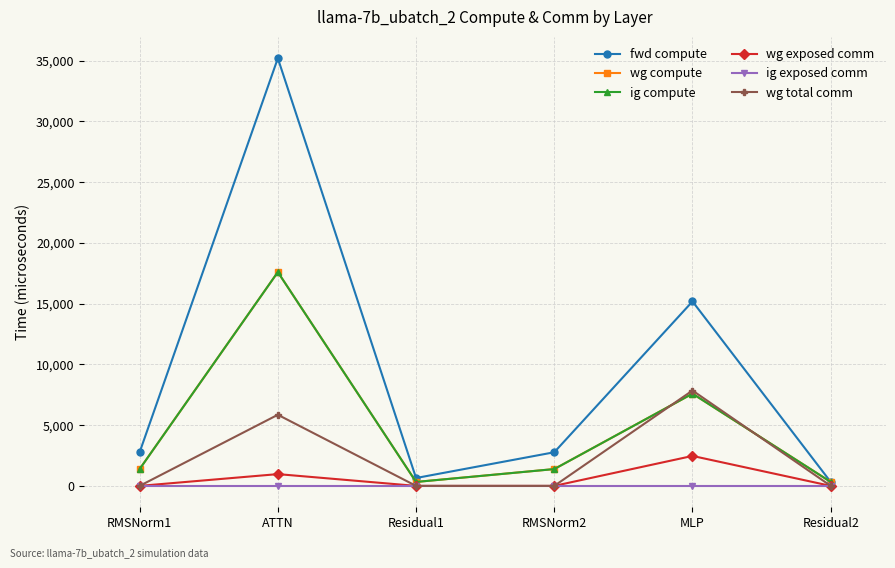

At which category is the sum across all series the highest?

ATTN